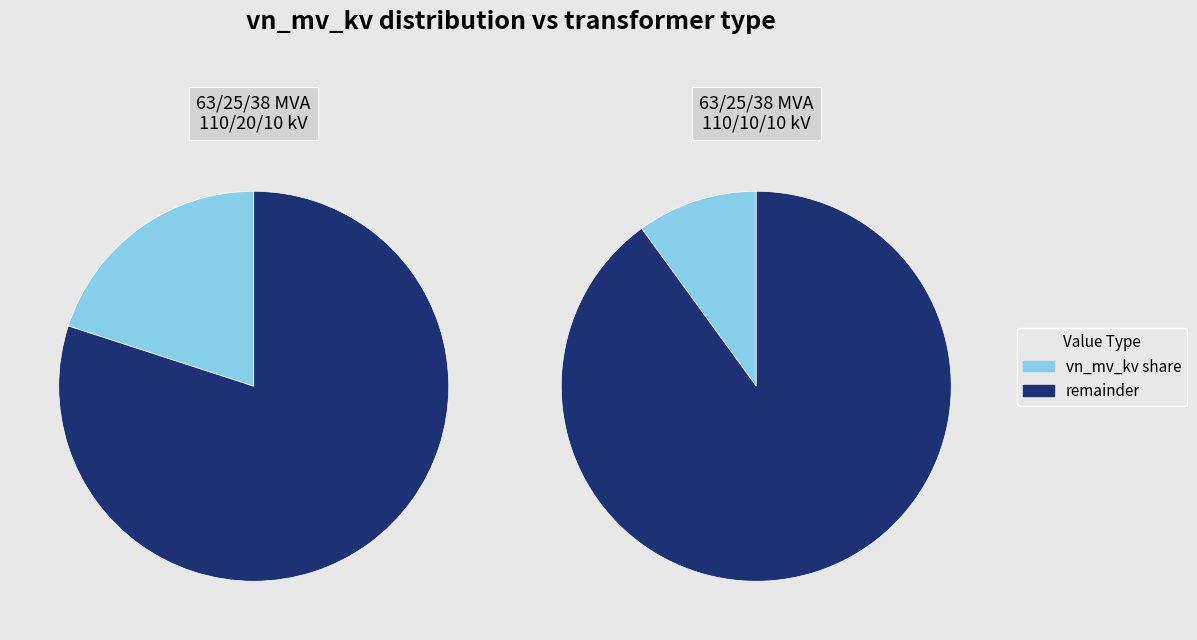

Rank the categories by value from lowest to highest.

63/25/38 MVA 110/10/10 kV, 63/25/38 MVA 110/20/10 kV